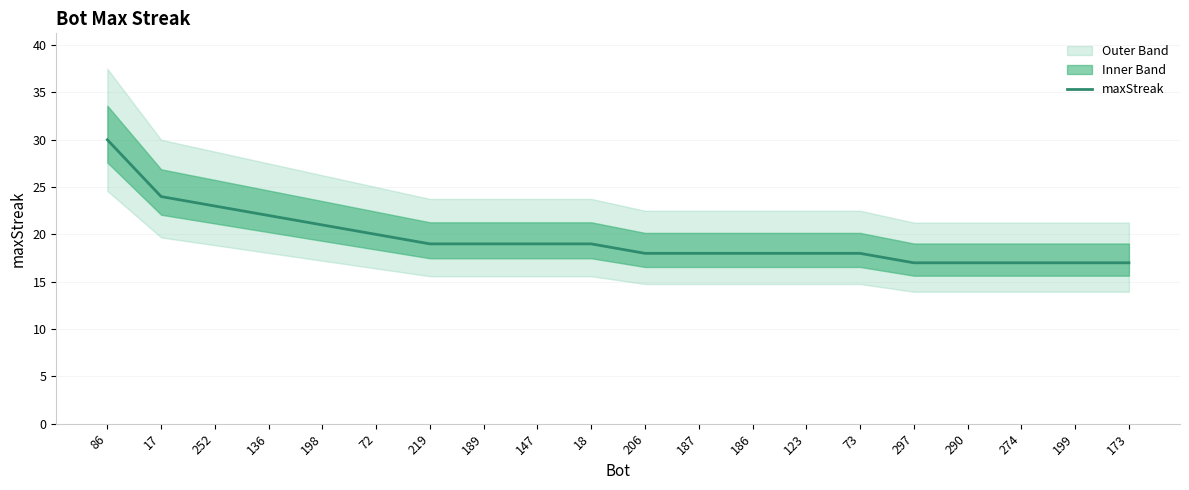

Is it true that the value at 252 is 32?

False